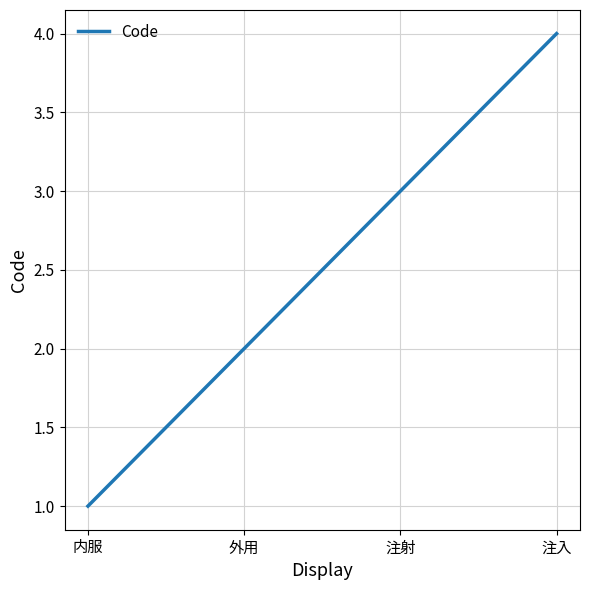

What value does the data have at 注入?

4